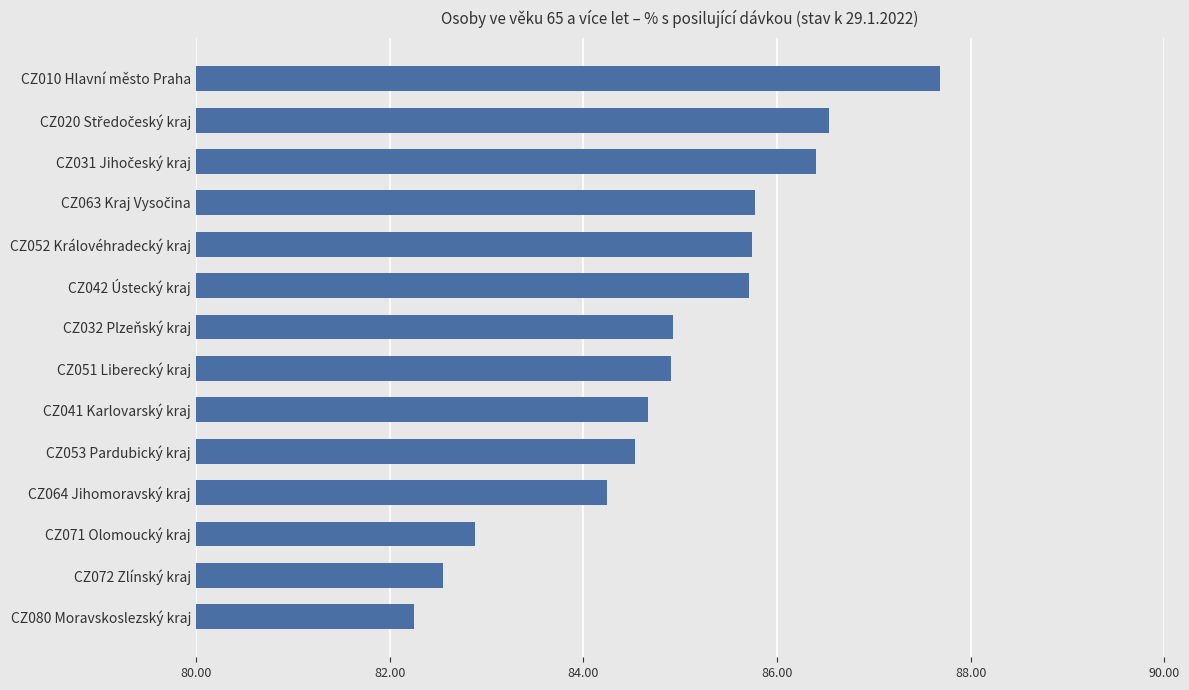

Count the number of values greater than 84.

11